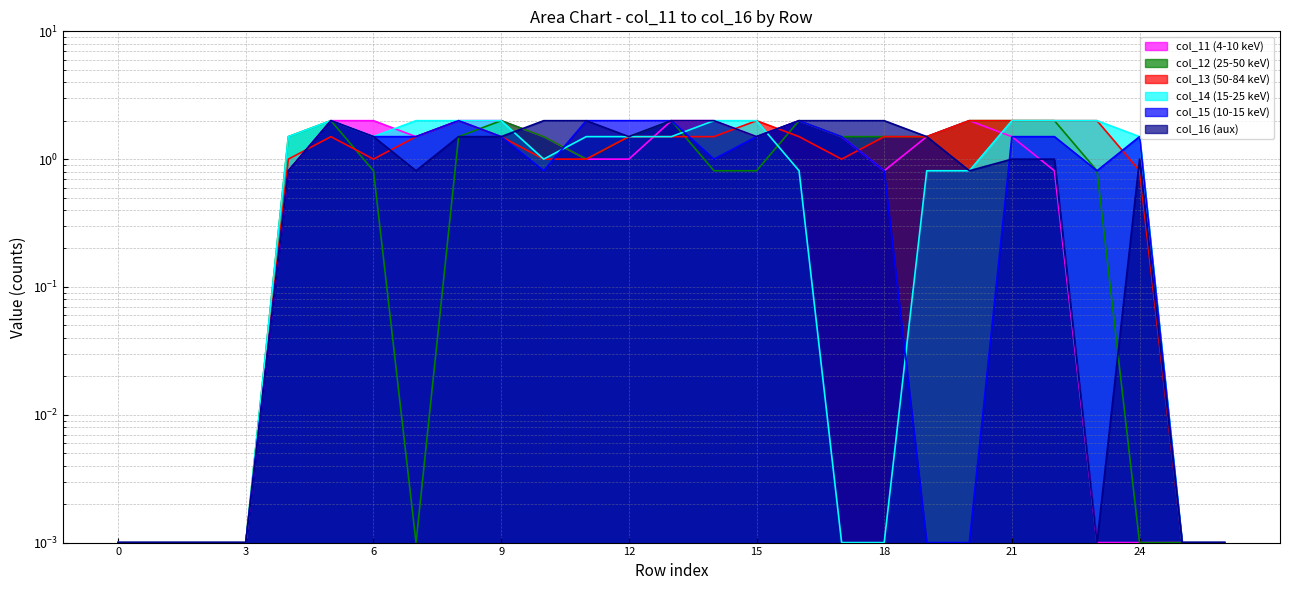

What is the value of the col_11 point at the 10th from the left?

2.0